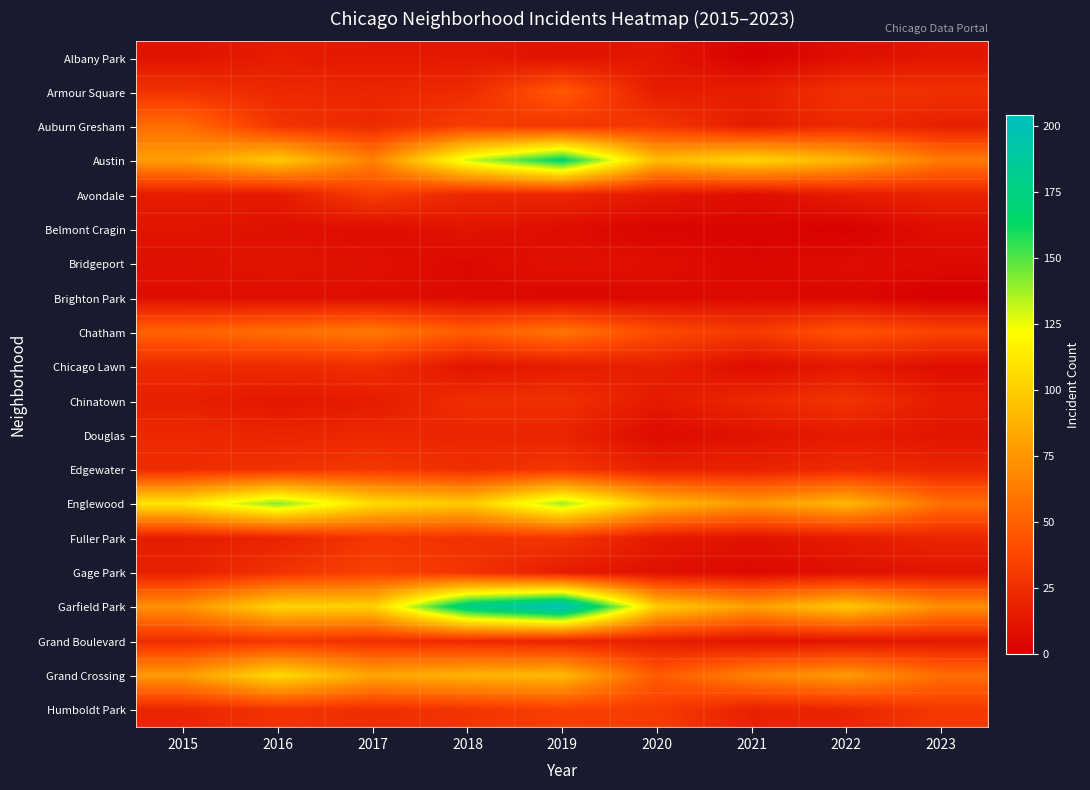

Reading right to left, extract all data points from this chart.

Albany Park: 2023=12	2022=8	2021=1	2020=12	2019=10	2018=13	2017=13	2016=15	2015=10
Armour Square: 2023=26	2022=27	2021=16	2020=15	2019=47	2018=23	2017=20	2016=22	2015=27
Auburn Gresham: 2023=17	2022=23	2021=15	2020=30	2019=29	2018=33	2017=23	2016=28	2015=56
Austin: 2023=62	2022=89	2021=104	2020=92	2019=167	2018=130	2017=65	2016=99	2015=78
Avondale: 2023=19	2022=15	2021=8	2020=13	2019=21	2018=21	2017=33	2016=14	2015=15
Belmont Cragin: 2023=8	2022=1	2021=3	2020=3	2019=7	2018=11	2017=7	2016=9	2015=11
Bridgeport: 2023=6	2022=7	2021=4	2020=8	2019=10	2018=5	2017=9	2016=11	2015=9
Brighton Park: 2023=0	2022=5	2021=6	2020=5	2019=4	2018=6	2017=8	2016=8	2015=8
Chatham: 2023=36	2022=44	2021=31	2020=40	2019=60	2018=48	2017=62	2016=57	2015=51
Chicago Lawn: 2023=8	2022=13	2021=7	2020=17	2019=15	2018=11	2017=25	2016=23	2015=23
Chinatown: 2023=15	2022=28	2021=21	2020=14	2019=26	2018=25	2017=15	2016=12	2015=17
Douglas: 2023=11	2022=14	2021=10	2020=6	2019=19	2018=20	2017=21	2016=20	2015=22
Edgewater: 2023=20	2022=23	2021=18	2020=18	2019=29	2018=25	2017=30	2016=27	2015=24
Englewood: 2023=57	2022=90	2021=76	2020=92	2019=138	2018=98	2017=107	2016=142	2015=111
Fuller Park: 2023=20	2022=15	2021=10	2020=14	2019=29	2018=27	2017=29	2016=19	2015=16
Gage Park: 2023=11	2022=9	2021=5	2020=9	2019=15	2018=28	2017=35	2016=27	2015=17
Garfield Park: 2023=71	2022=98	2021=79	2020=100	2019=204	2018=178	2017=101	2016=103	2015=73
Grand Boulevard: 2023=14	2022=11	2021=10	2020=16	2019=19	2018=22	2017=25	2016=29	2015=24
Grand Crossing: 2023=56	2022=77	2021=66	2020=47	2019=91	2018=88	2017=82	2016=106	2015=77
Humboldt Park: 2023=31	2022=20	2021=18	2020=32	2019=34	2018=28	2017=25	2016=28	2015=20